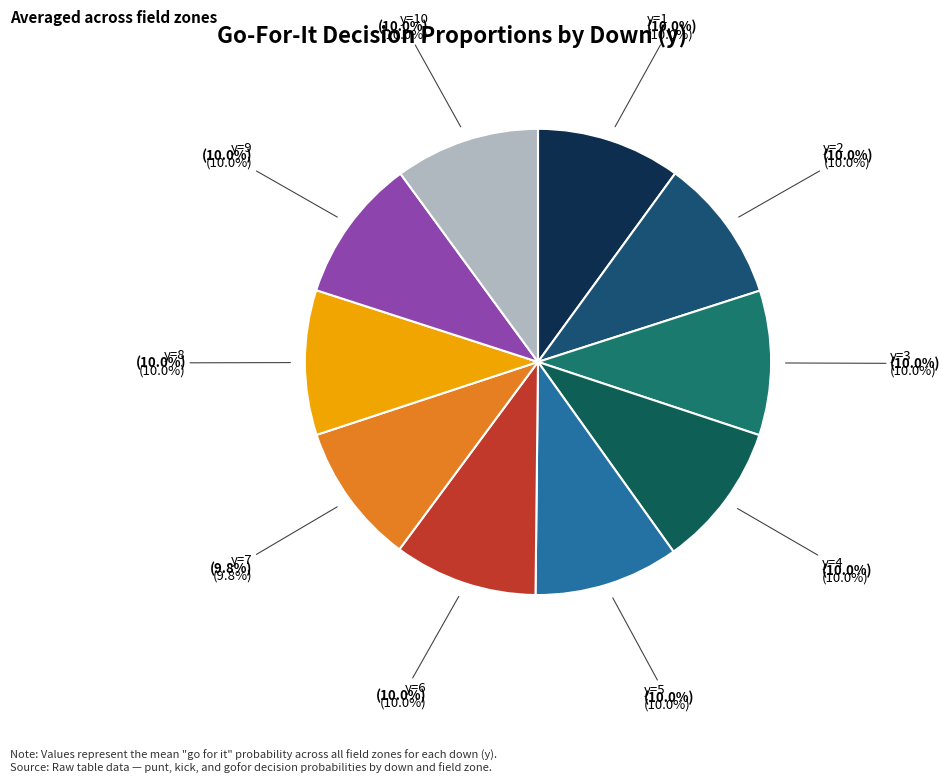

Count the number of slices in the pie.

10